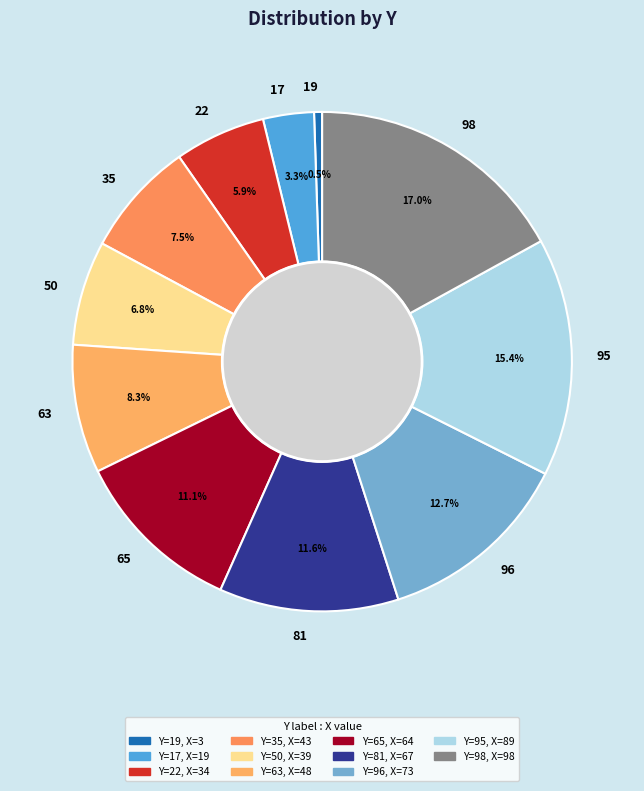

Is it true that 63 is 8% of the pie?

True